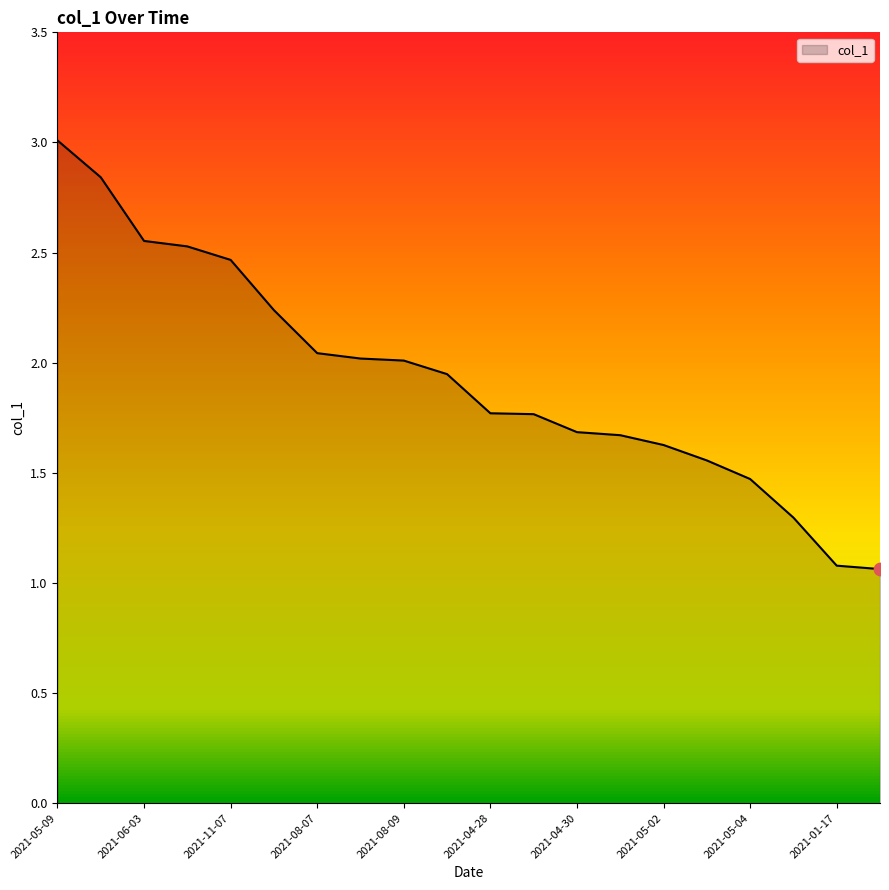

What is the maximum value shown in the chart?

3.0